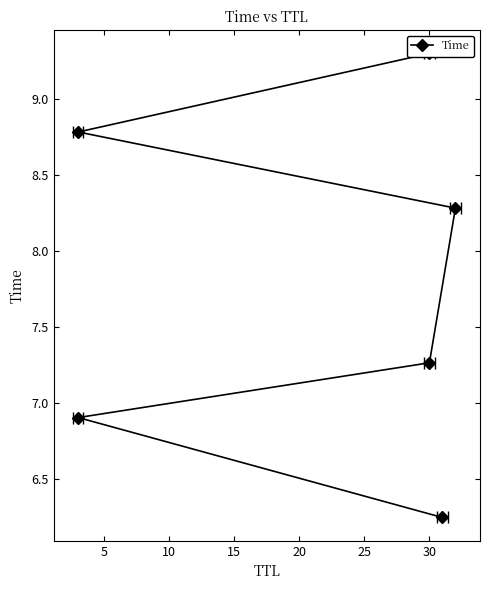

How many categories are shown in the chart?

6